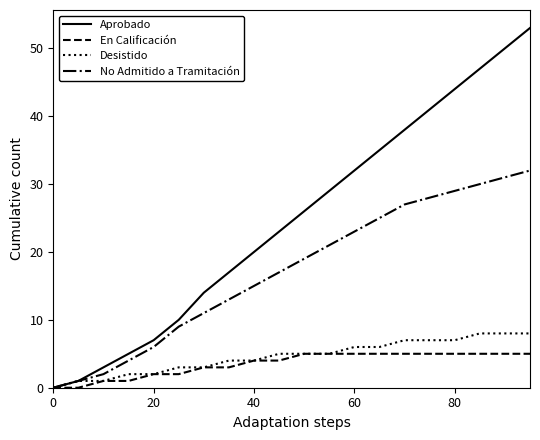

What is the greatest value displayed?

53